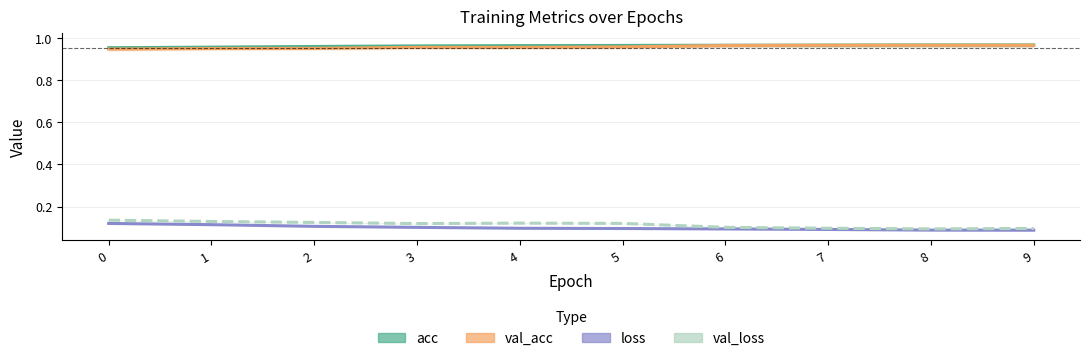

What is the sum of the acc values at 5 and 1?

1.9